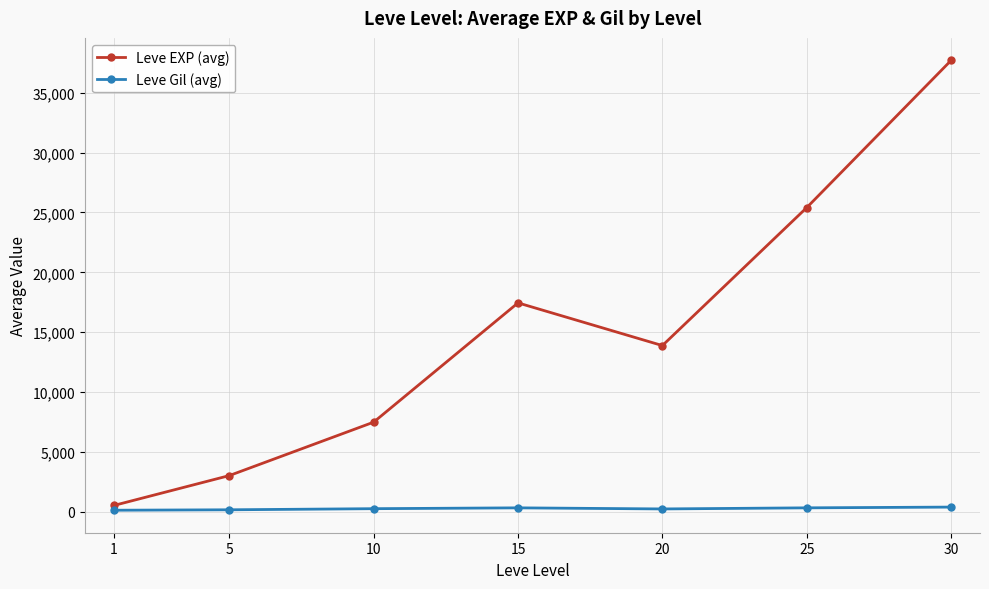

Which series changed the most between 10 and 30?

Leve EXP (avg)